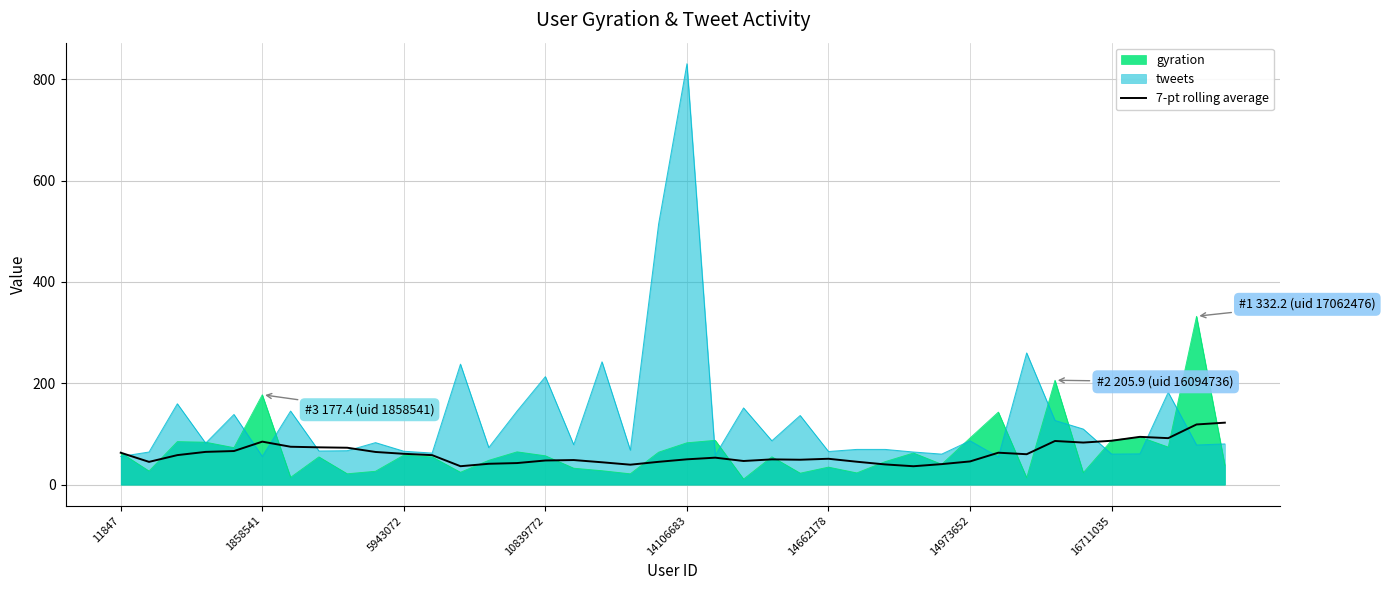

Which series has the largest range (max minus min)?

tweets